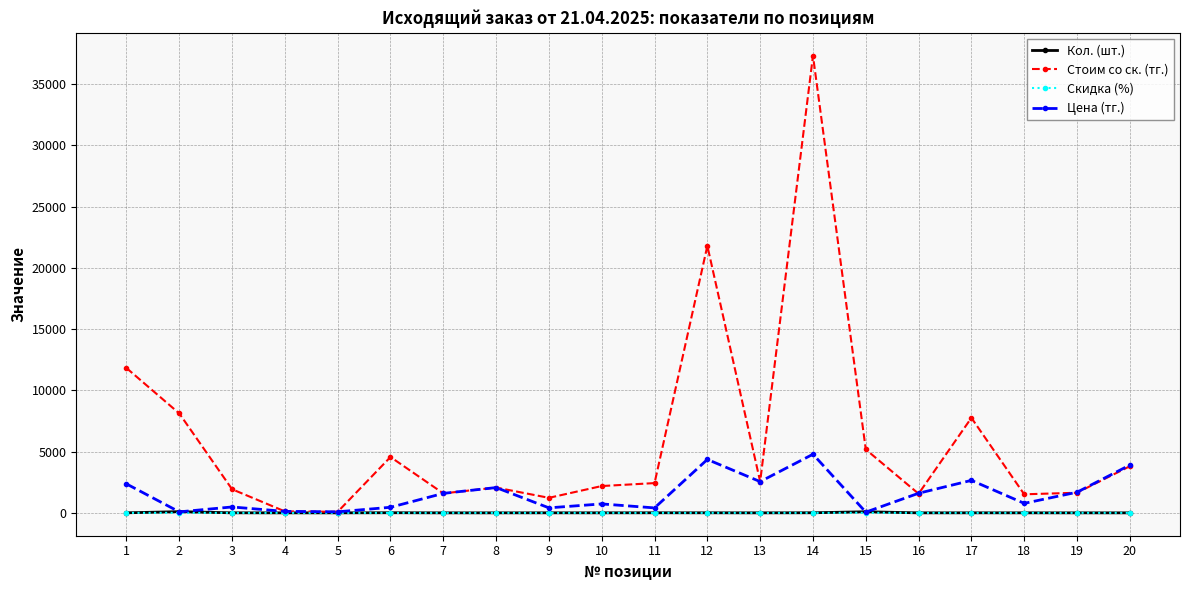

What is the greatest value displayed?

37323.0